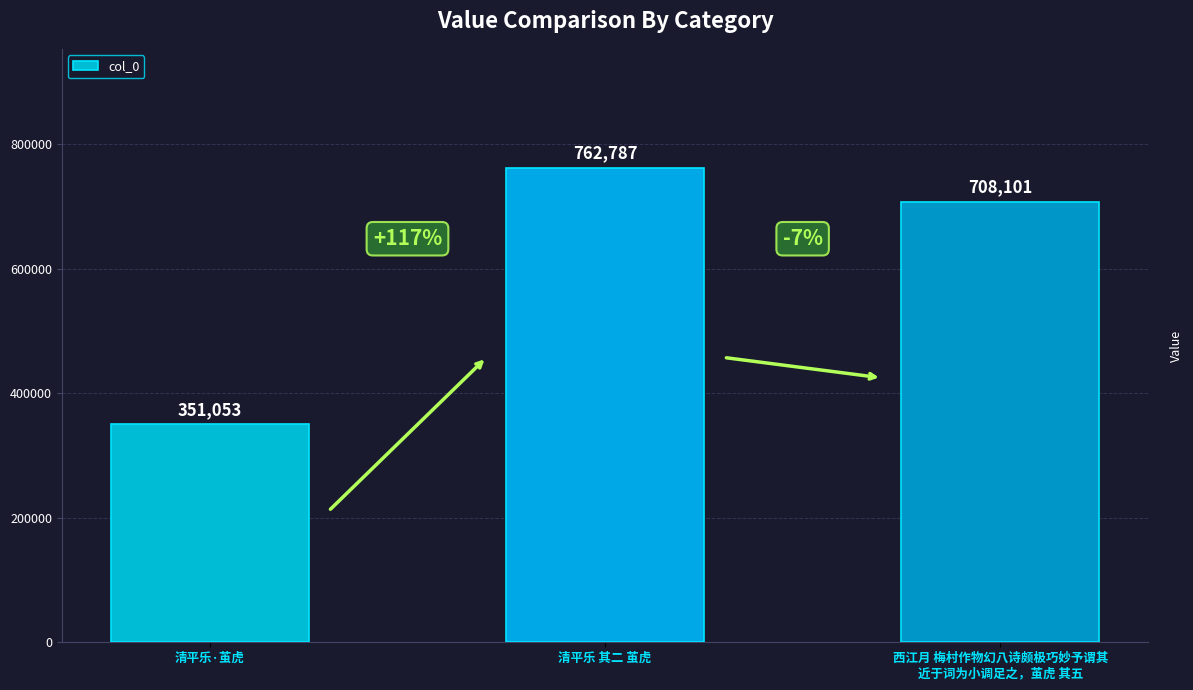

Count the values in the range 351053 to 762787.

3